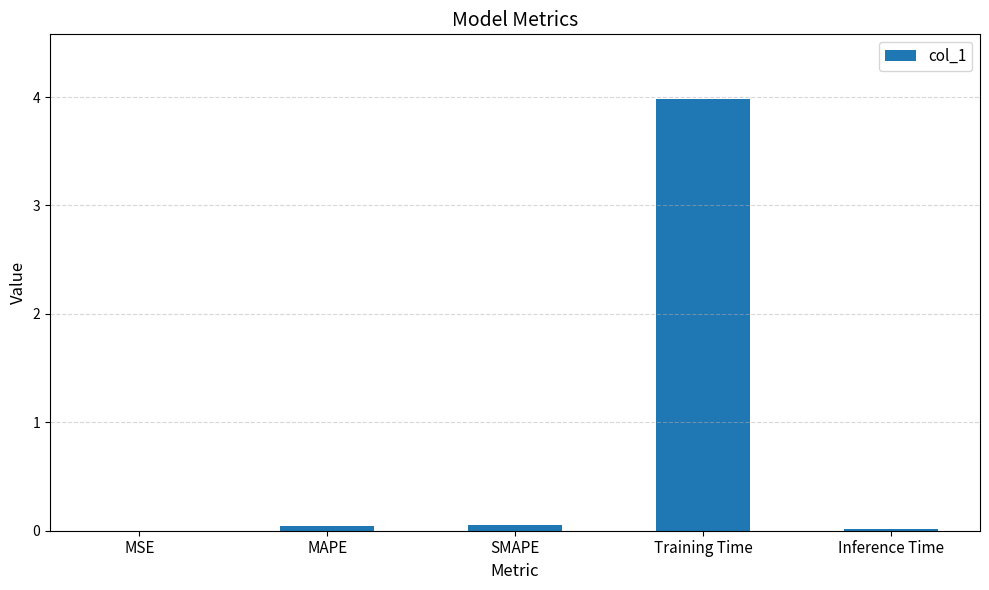

What is the sum of all values?

4.1